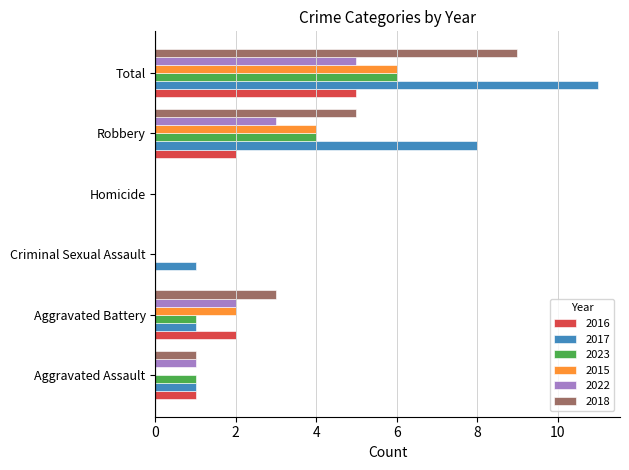

How many data points does each series have?

6